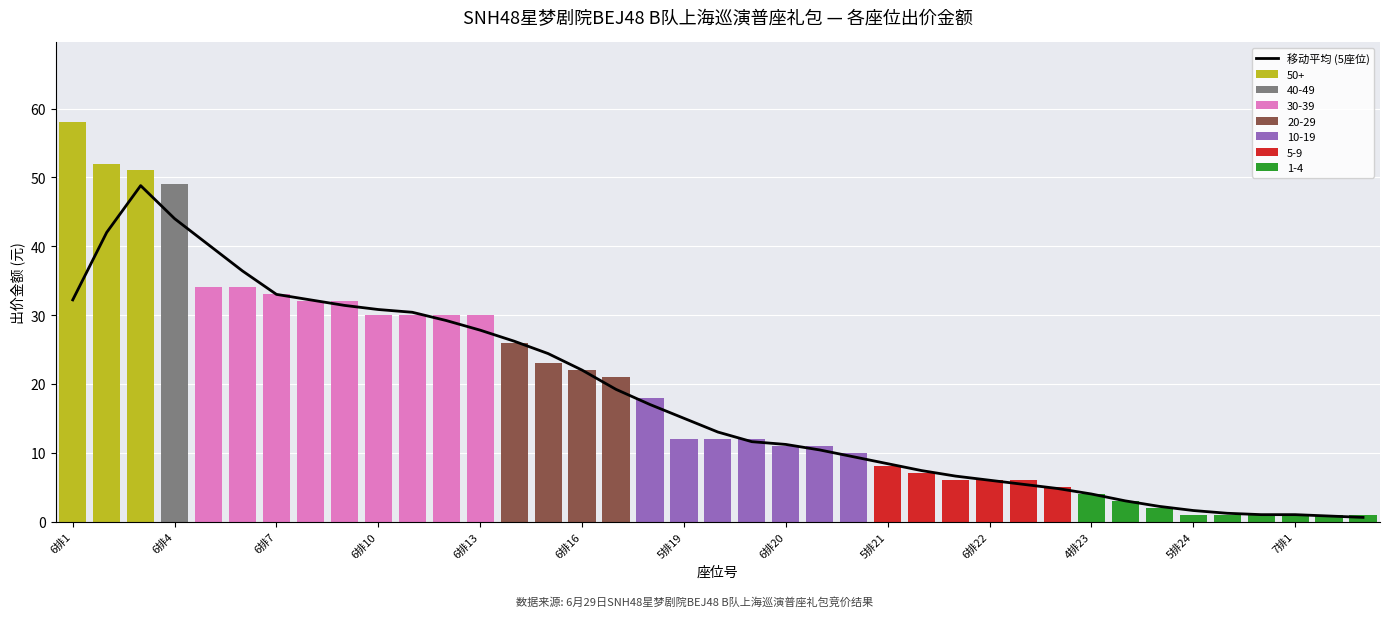

Where is the data nearest to the value 24?

14